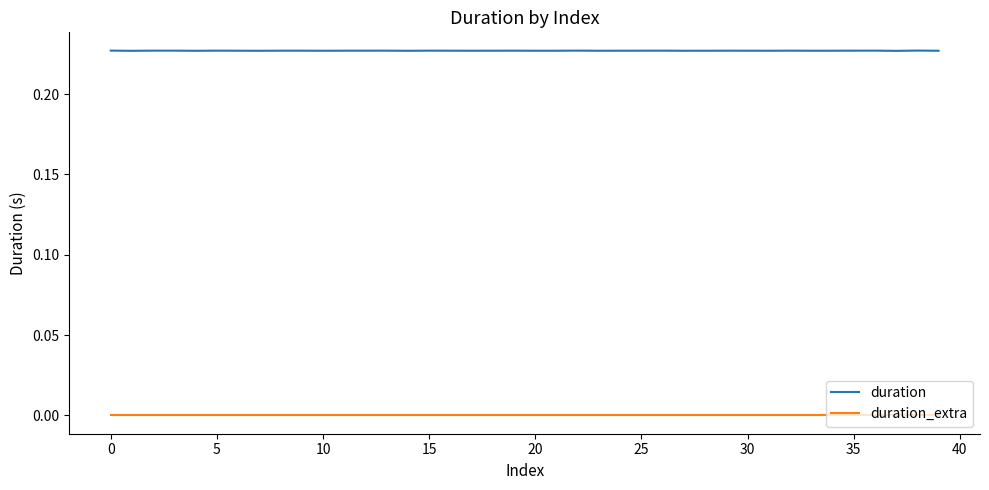

How many lines are shown in the chart?

2